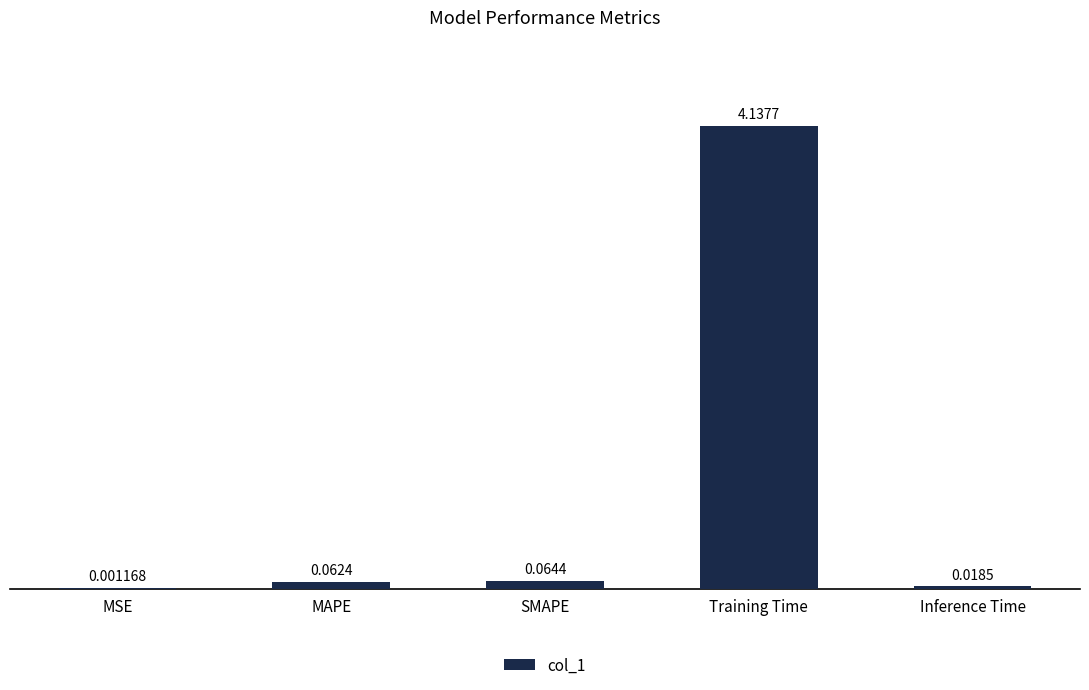

What is the sum of all values?

4.3